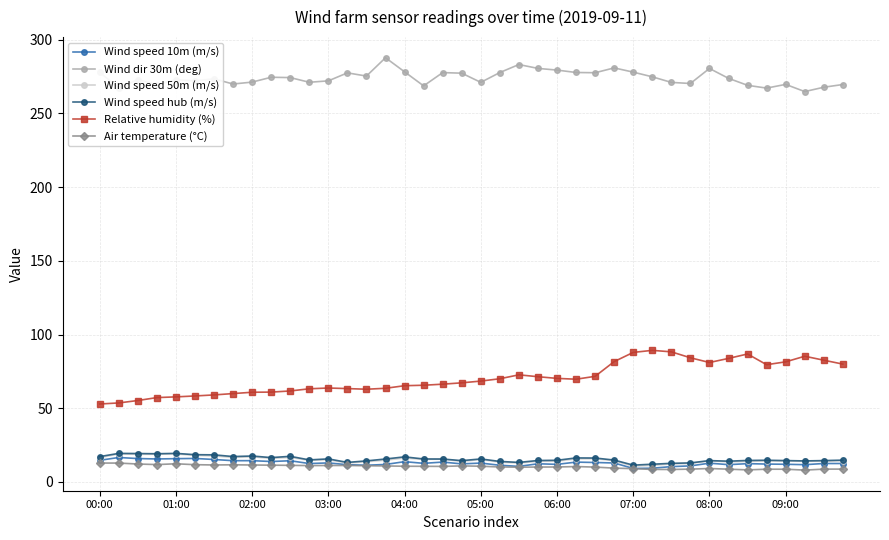

True or false: Wind speed 10m (m/s) and Wind dir 30m (deg) intersect in this chart.

False